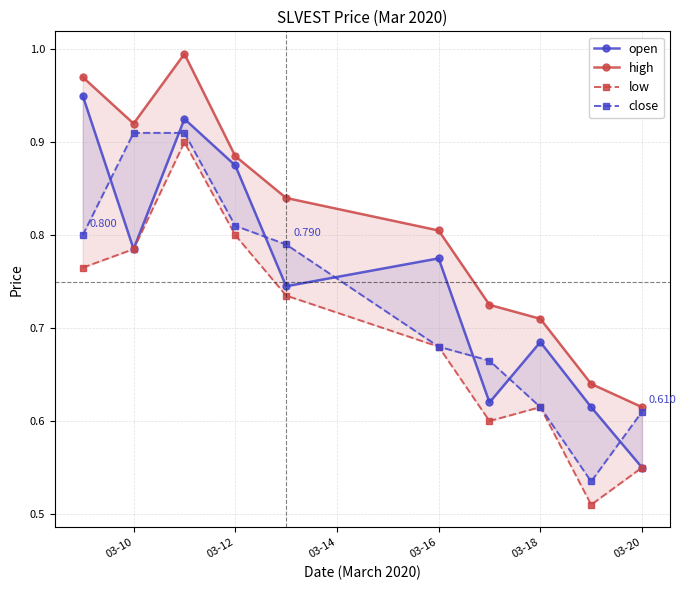

True or false: high and open intersect in this chart.

False